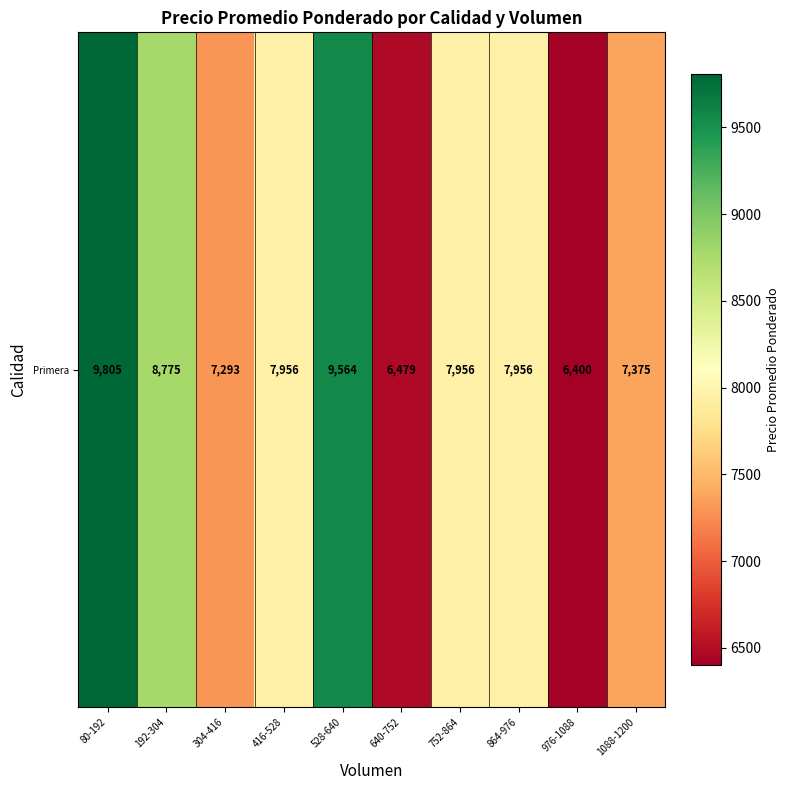

What is the difference between the second highest and minimum values?

3164.7